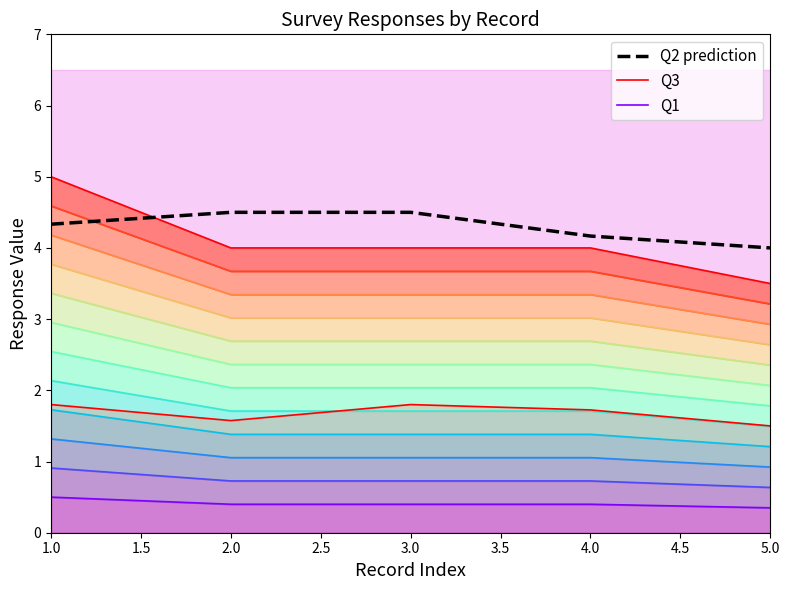

What is the sum of the Q2 values at 5 and 4?

8.2